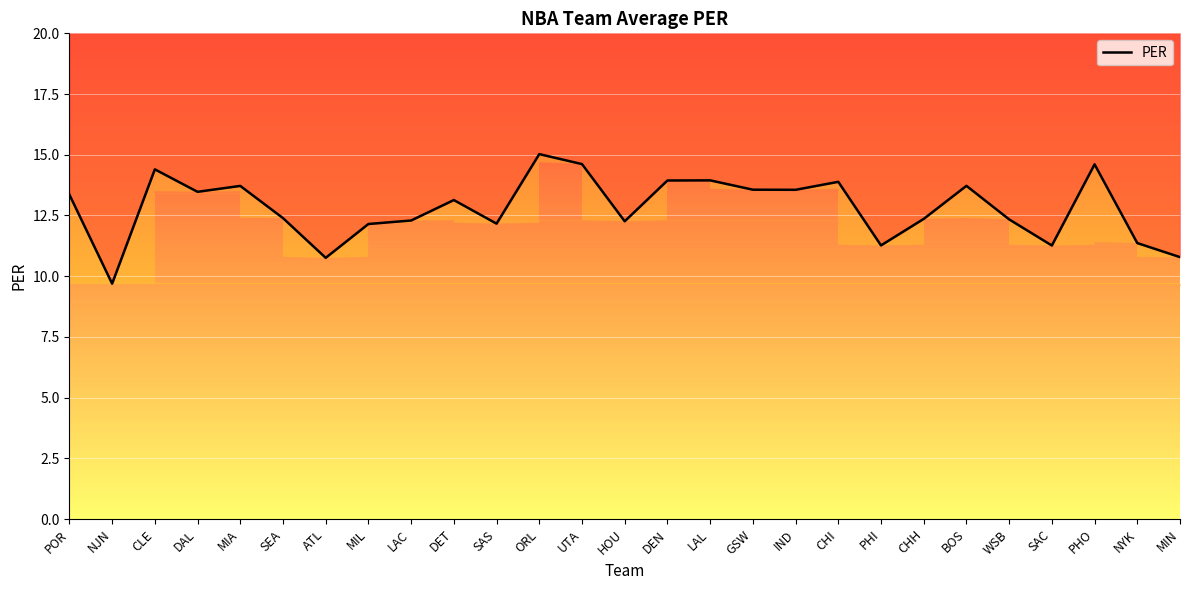

What is the difference between the values at LAC and MIL?

0.1